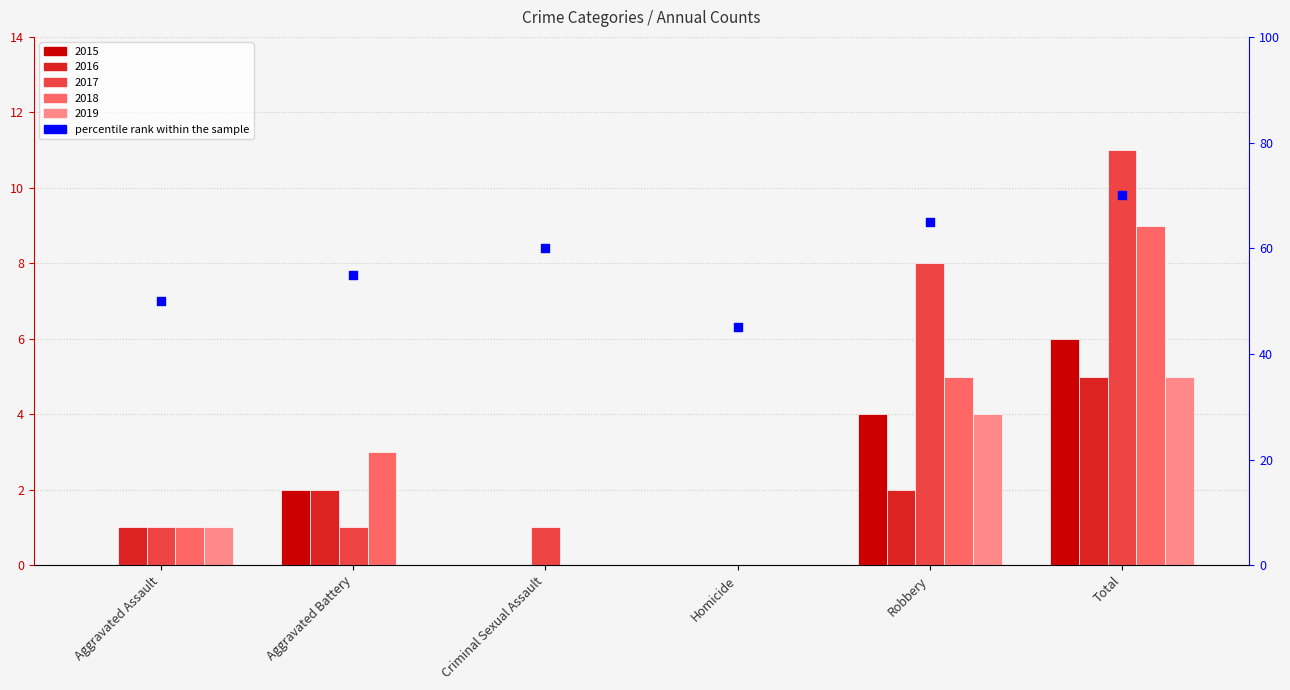

What is the change in value from Criminal Sexual Assault to Homicide?

-15